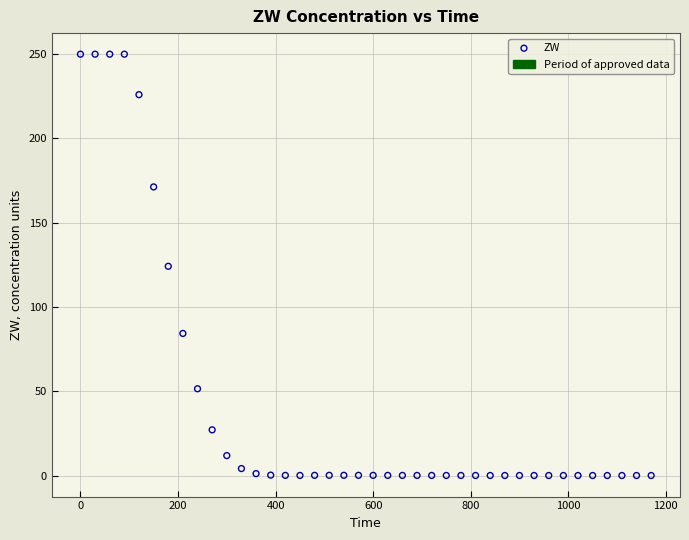

What is the range of Y values (max minus min)?

250.0